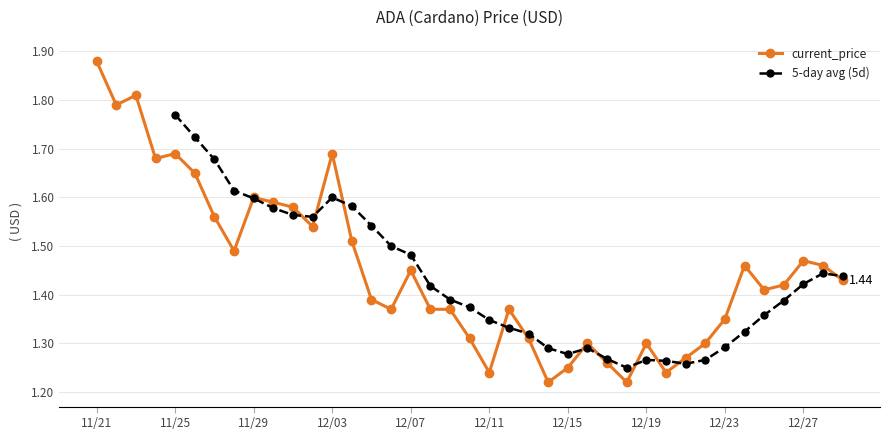

Where is the data nearest to the value 1?

12/14